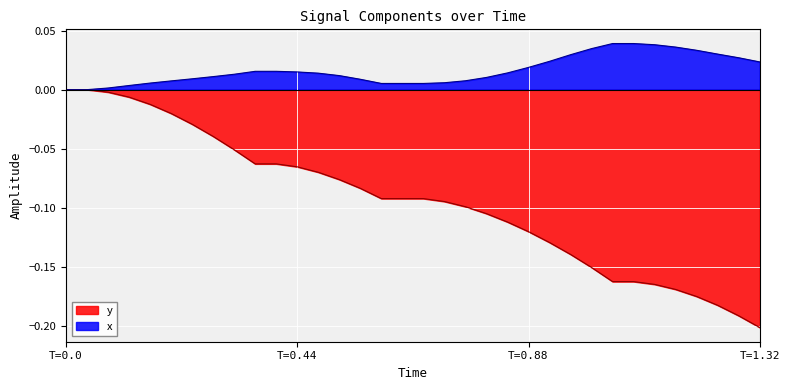

Rank the series by their average value, from highest to lowest.

x, y